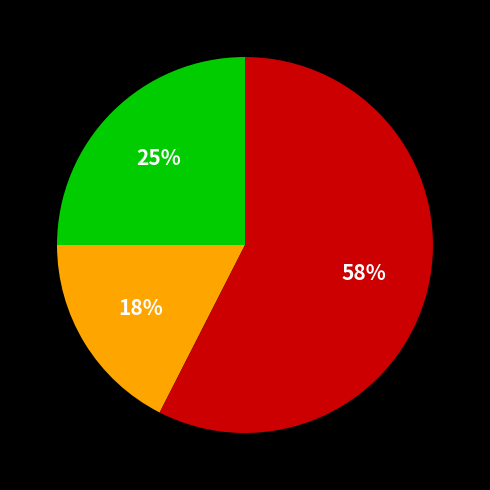

Does any single category account for the majority?

Yes